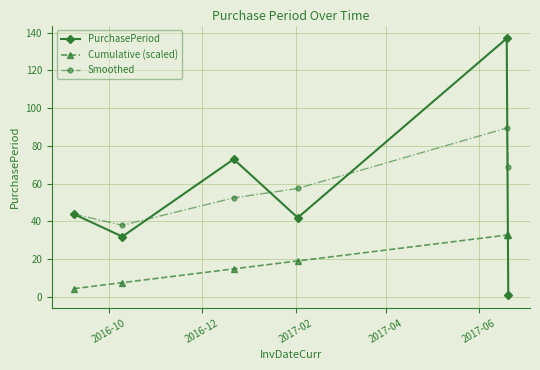

Which series has the widest spread of values?

PurchasePeriod